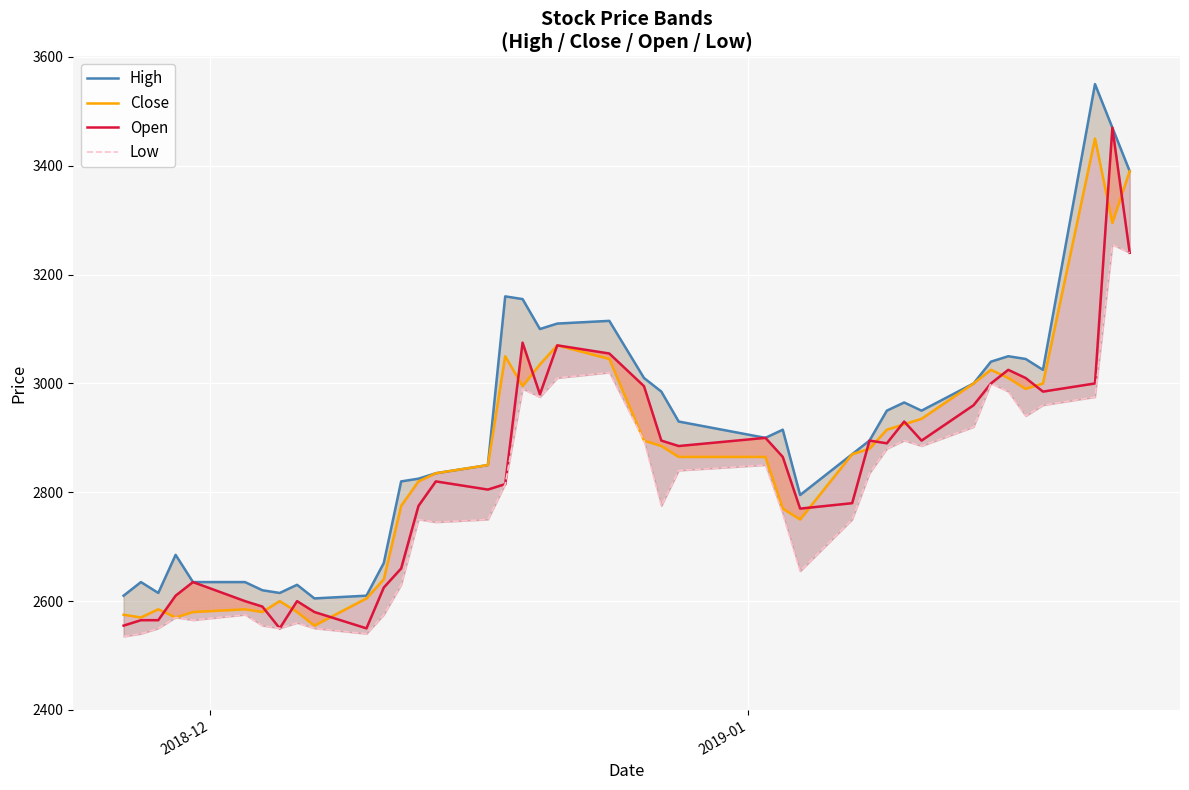

In High, how many points are higher than both neighbors (excluding endpoints)?

9